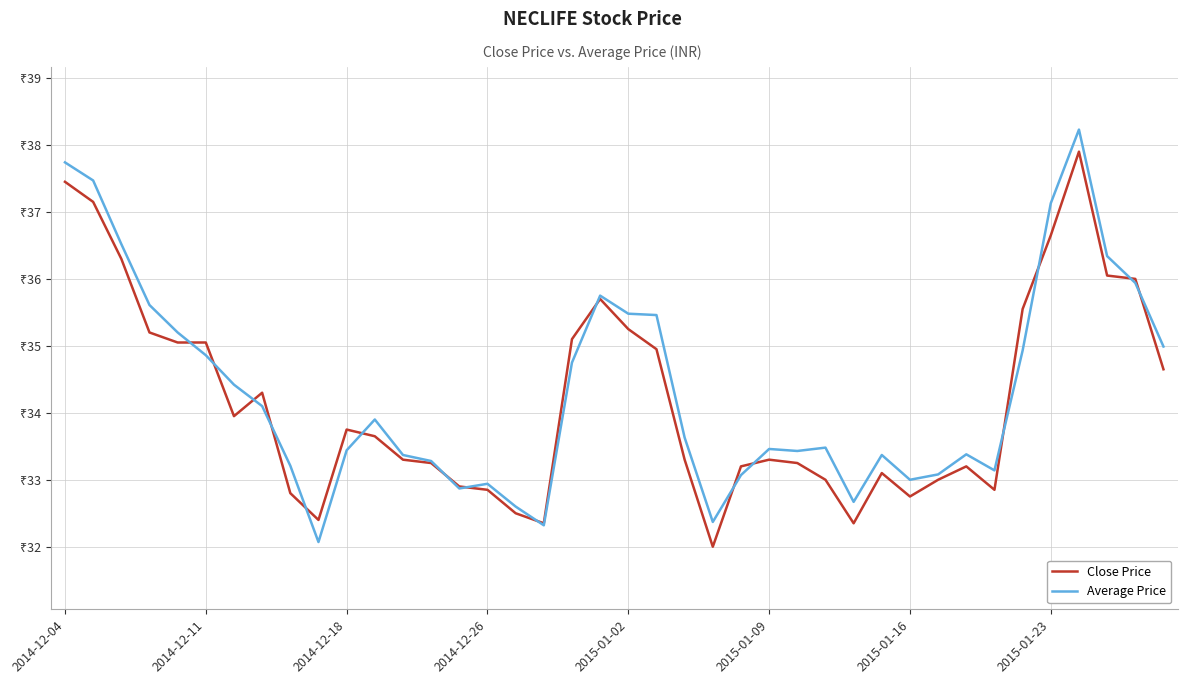

What is the average value of the Average Price series?

34.3